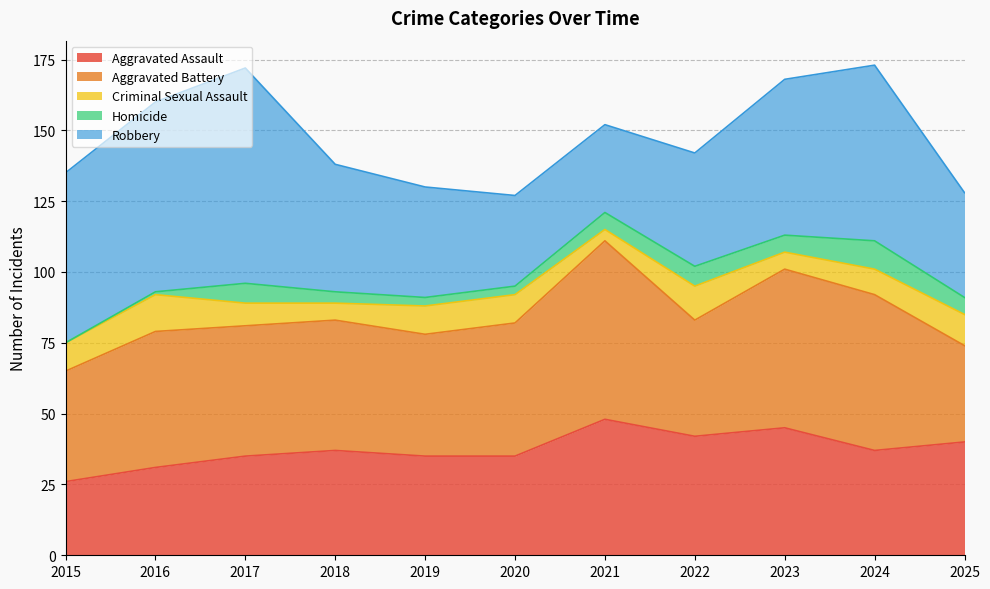

Which series changed the most between 2016 and 2021?

Robbery